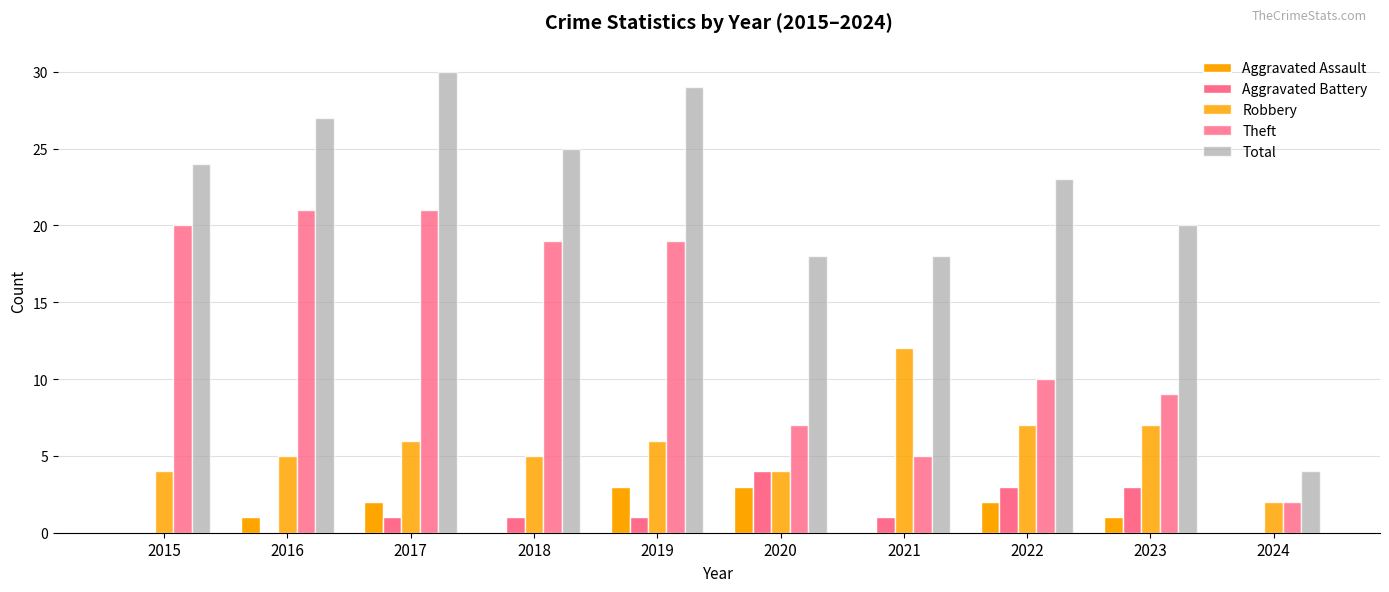

What is the average value of the Theft series?

13